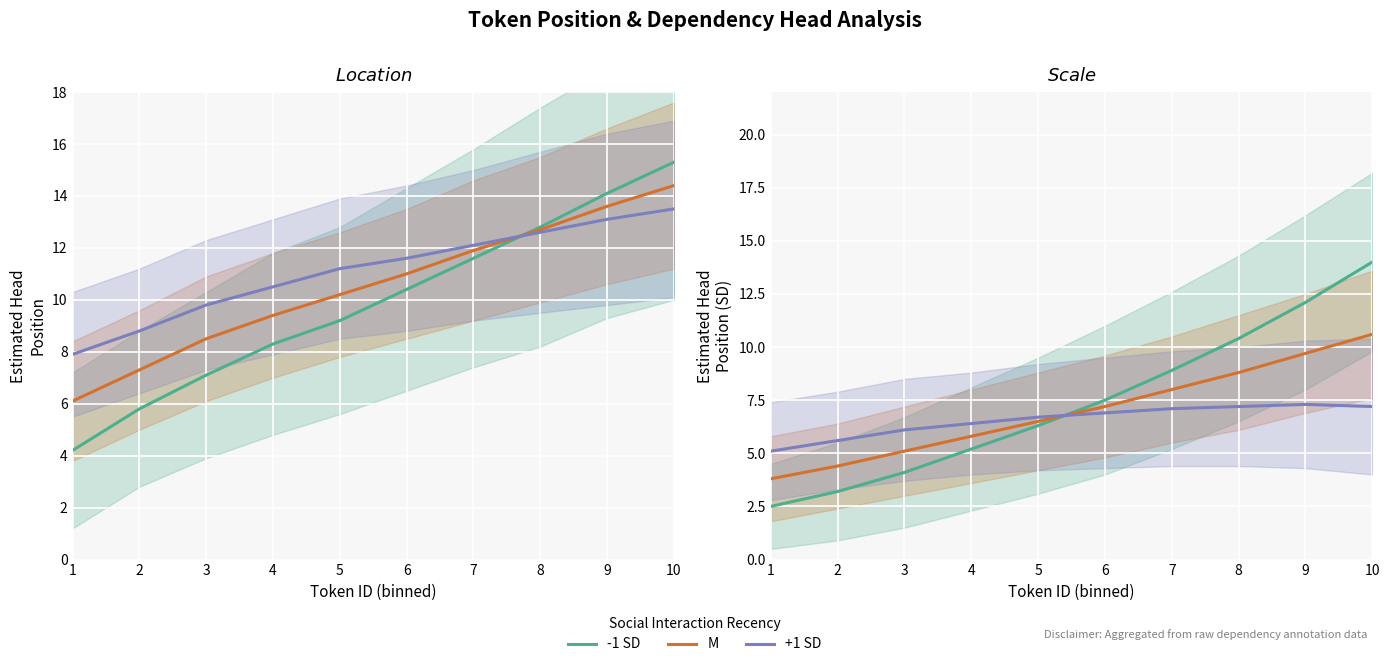

Reading right to left, transcribe all the data shown in this chart.

-1 SD: 14.0	12.1	10.4	8.9	7.5	6.3	5.2	4.1	3.2	2.5
M: 10.6	9.7	8.8	8.0	7.2	6.5	5.8	5.1	4.4	3.8
+1 SD: 7.2	7.3	7.2	7.1	6.9	6.7	6.4	6.1	5.6	5.1